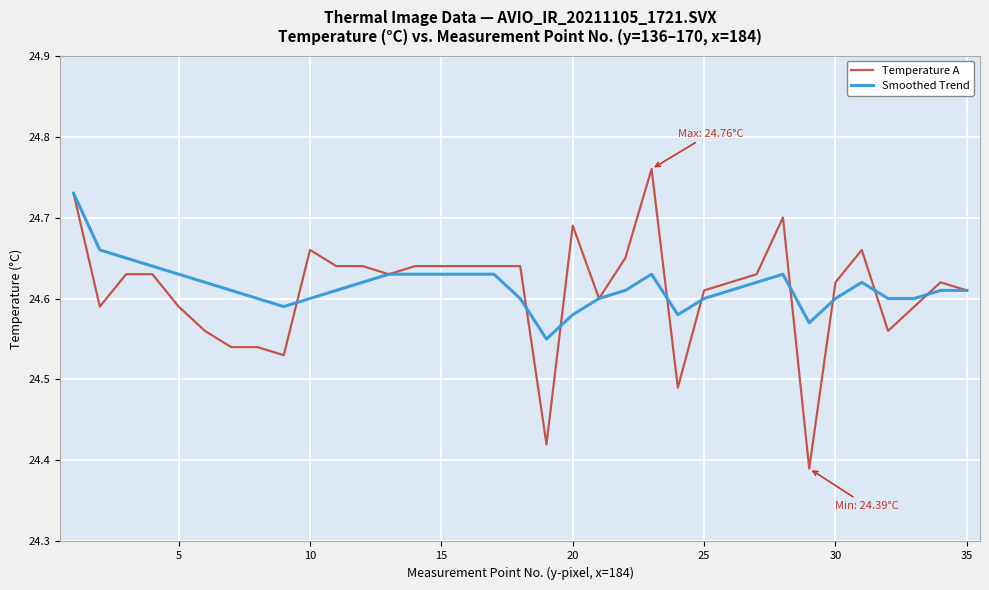

True or false: Smoothed Trend has more than 0 points higher than both neighbors.

True